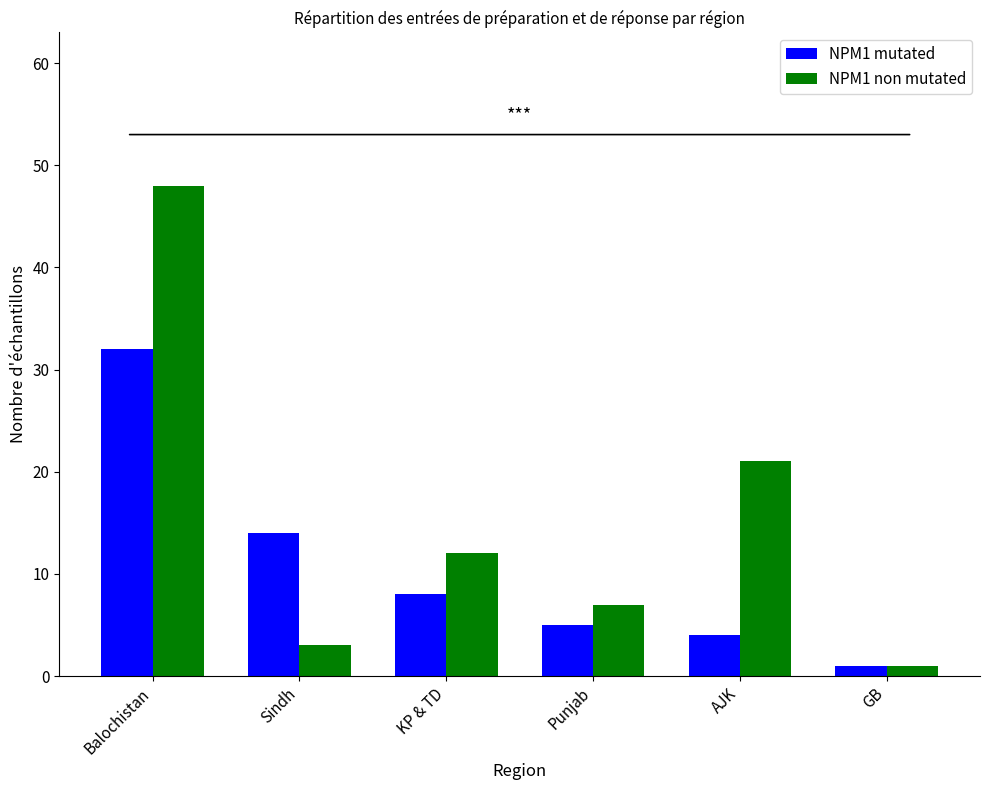

Reading left to right, list all the values displayed in this chart.

NPM1 mutated: 32	14	8	5	4	1
NPM1 non mutated: 48	3	12	7	21	1